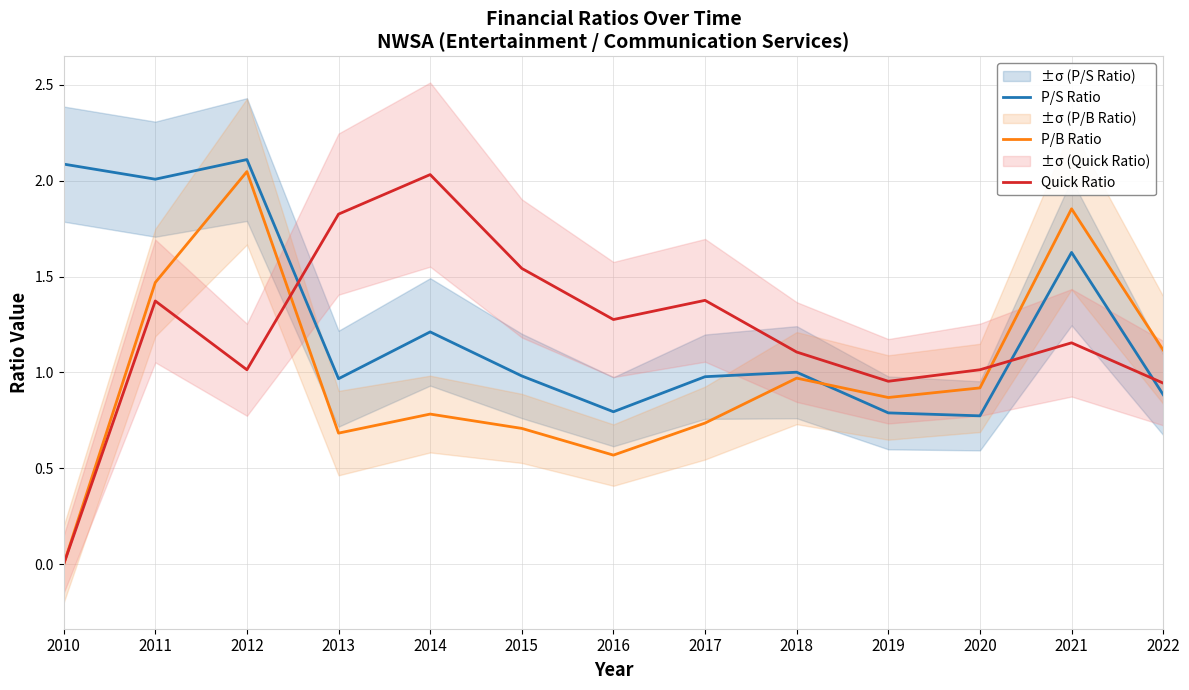

What is the value of the P/B Ratio point at the 10th from the left?

0.9